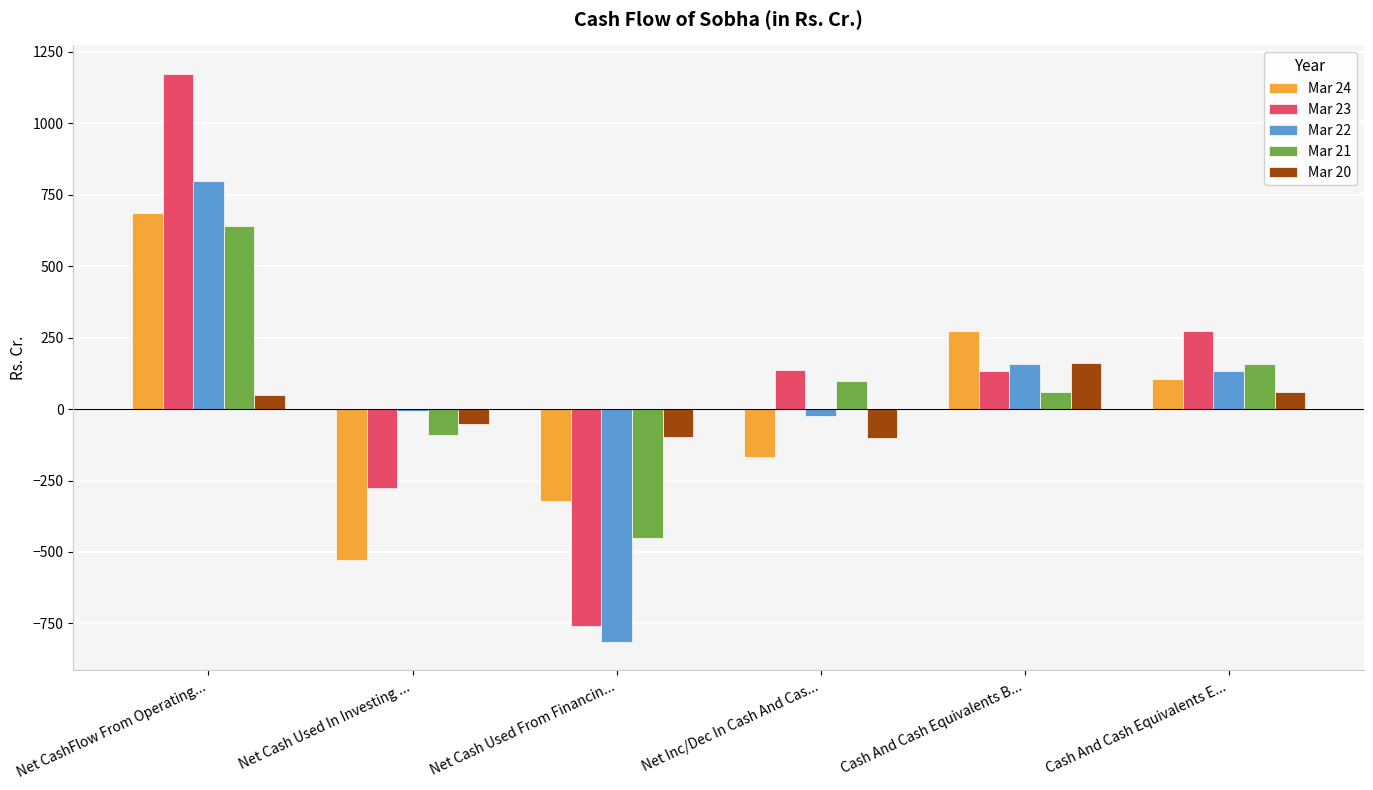

What is the greatest value displayed?

1172.7